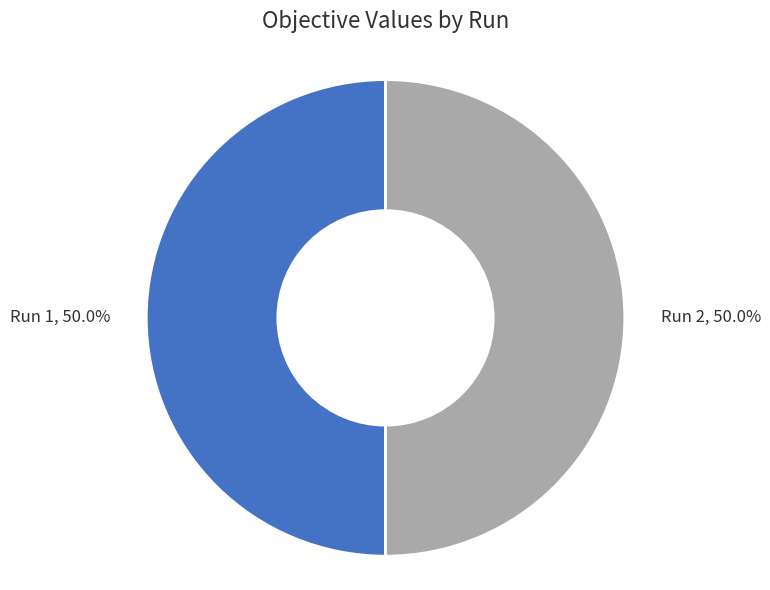

How many slices are in this pie chart?

2